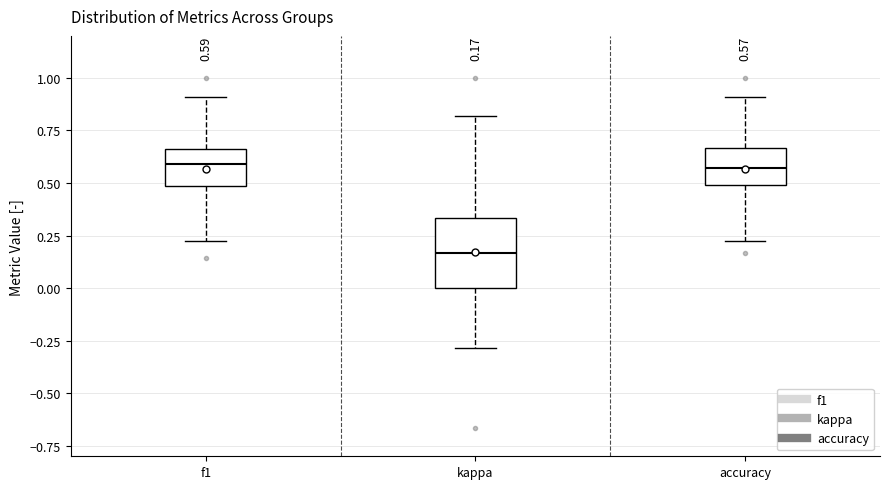

Which box is the tallest, from its lower edge to its upper edge?

kappa